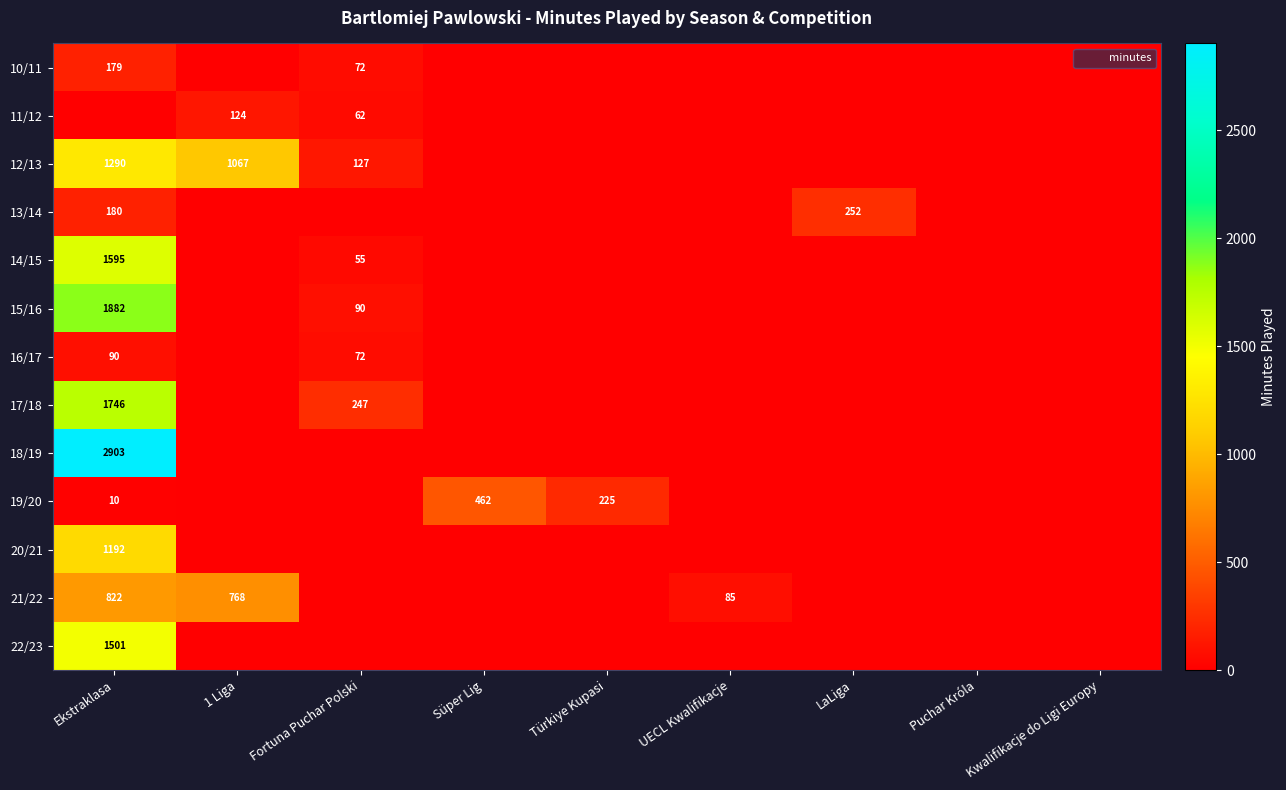

Is the value of 10/11 at Fortuna Puchar Polski greater than the value of 14/15 at Fortuna Puchar Polski?

Yes